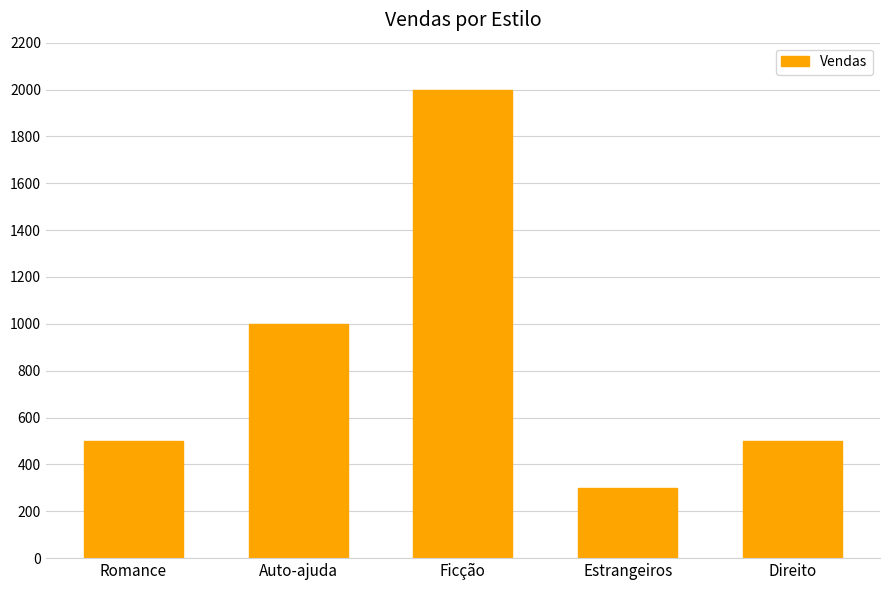

Count the number of data series in this chart.

1